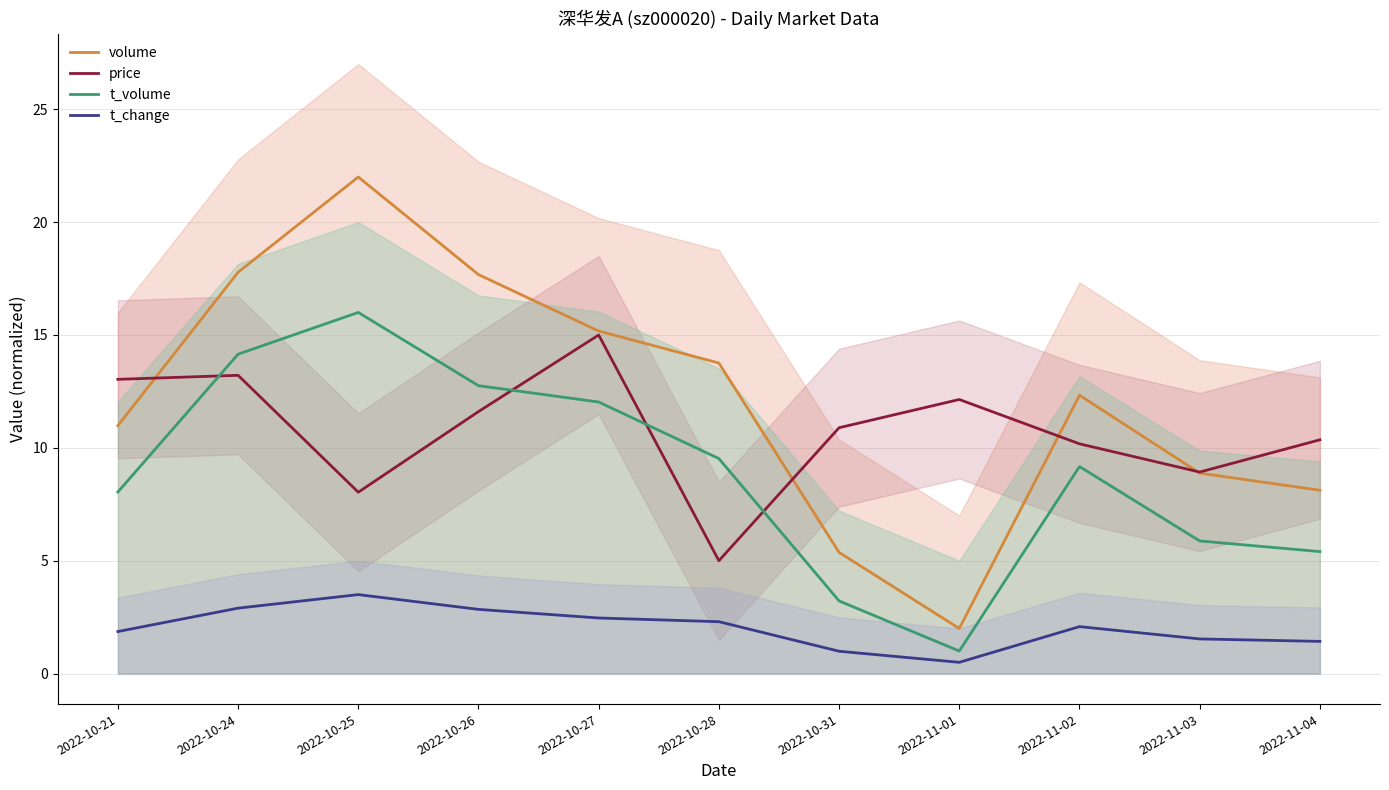

True or false: t_change and volume cross at least once.

False